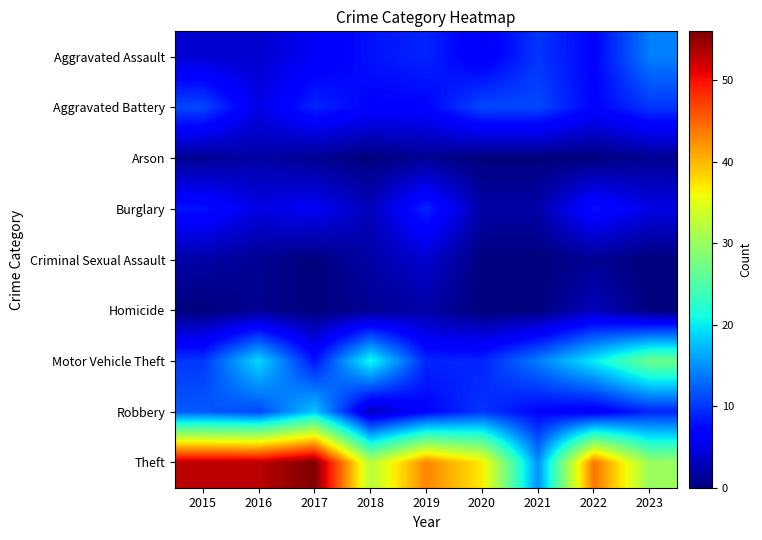

At which category does the chart reach its peak across all series?

2017